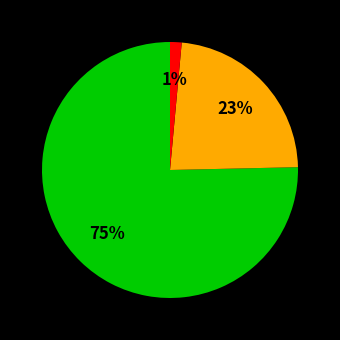

Does any single category account for the majority?

Yes